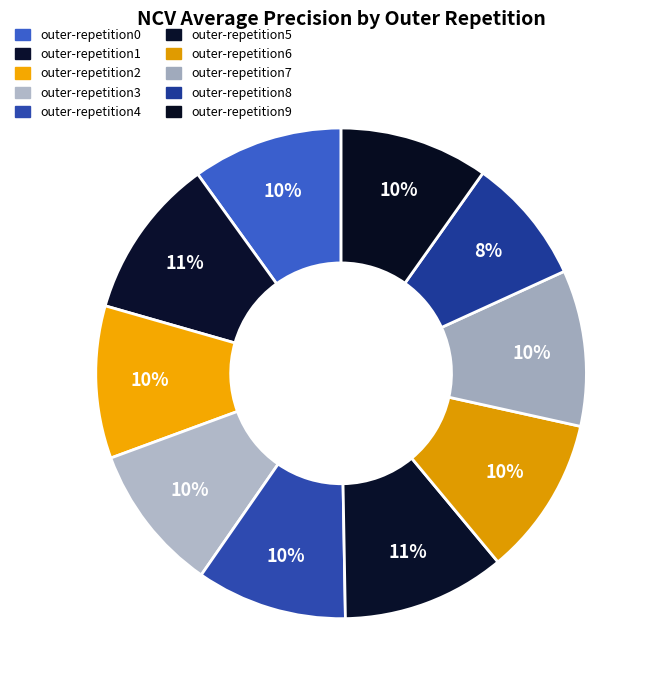

Is there a majority slice in this chart?

No